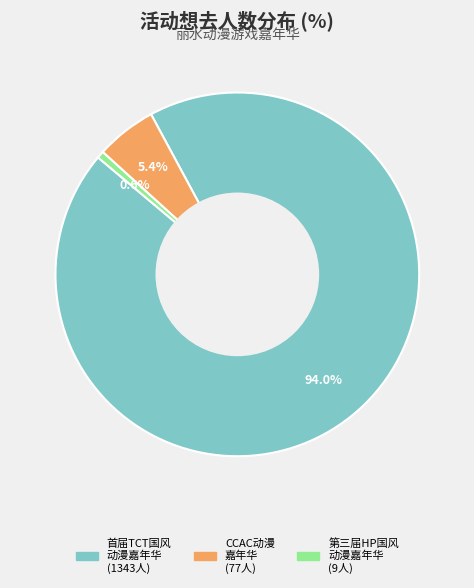

Is there a majority slice in this chart?

Yes